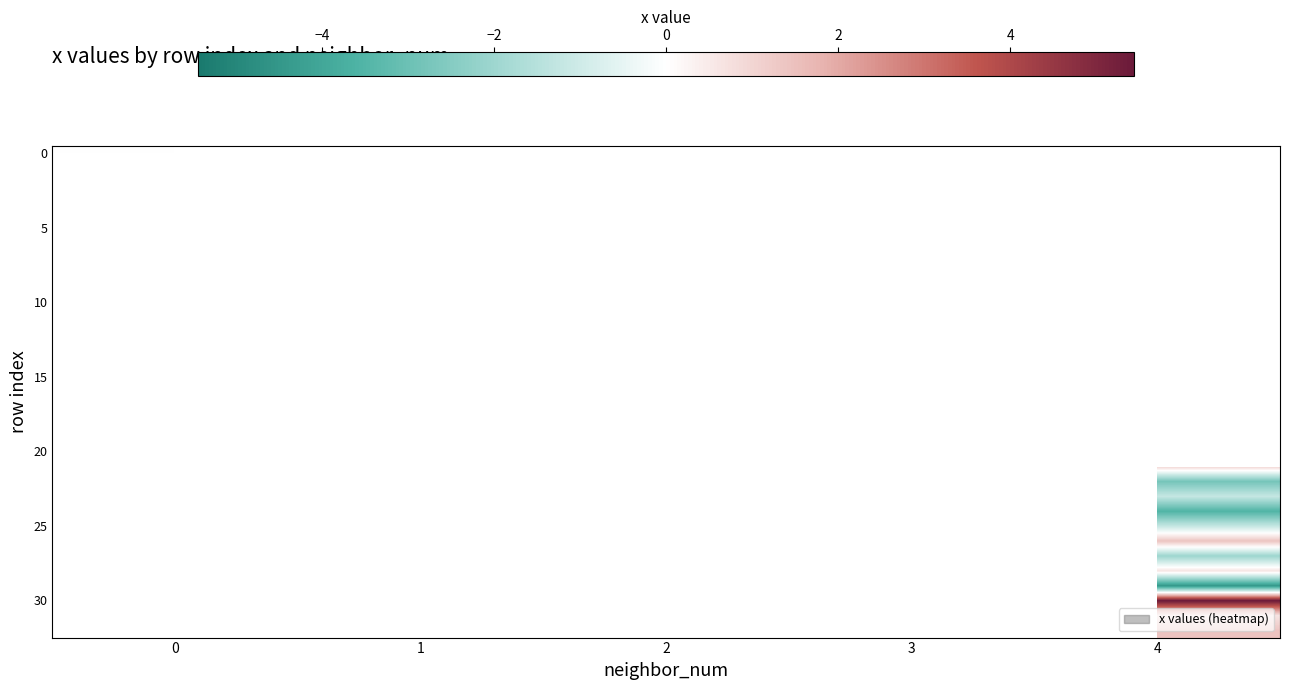

How many series are shown in this chart?

33